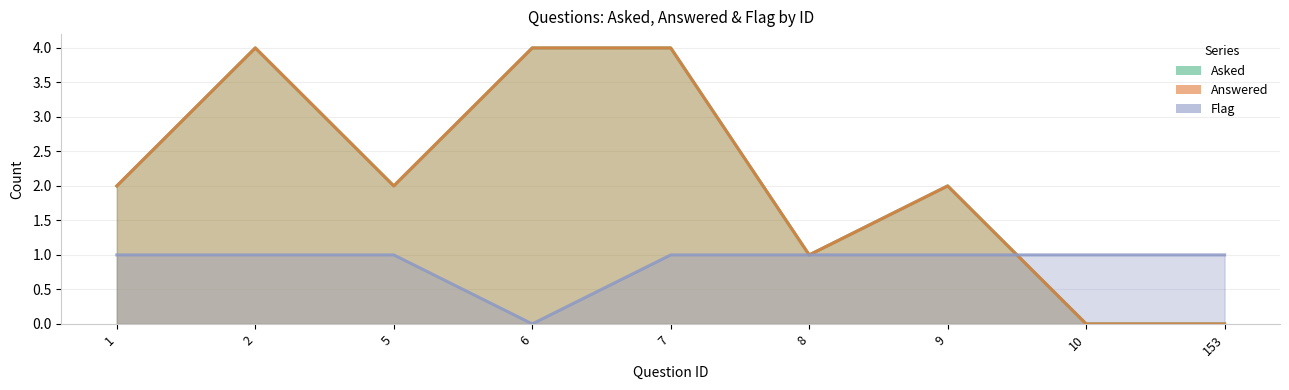

What is the difference between the maximum and minimum values in the Flag series?

1